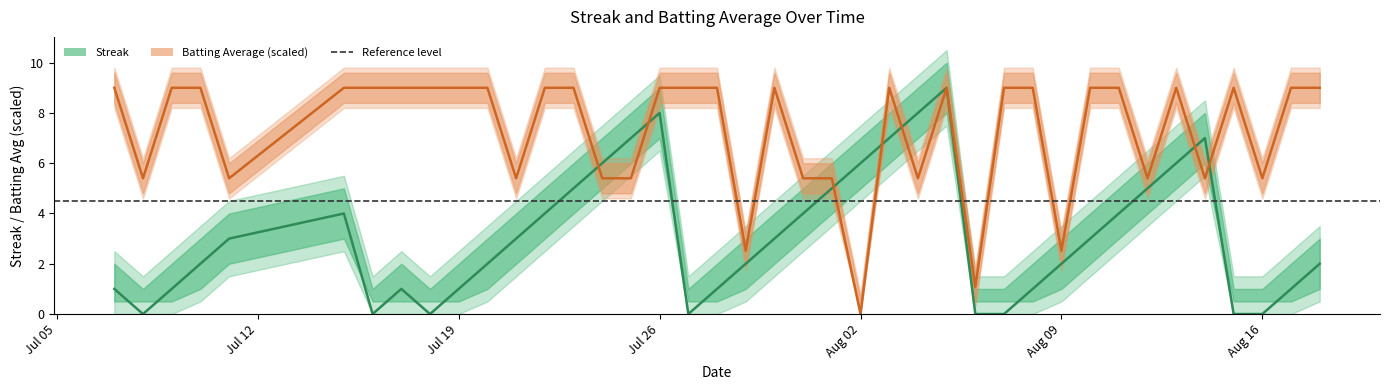

At which label is Batting Average1 closest to 4?

Jul 12